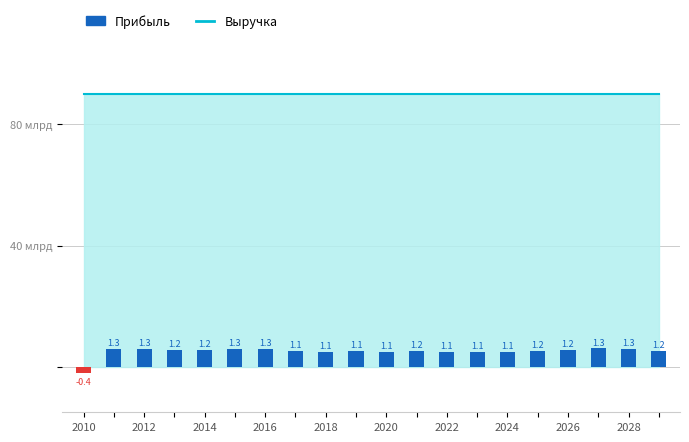

Does the chart contain any negative values?

Yes